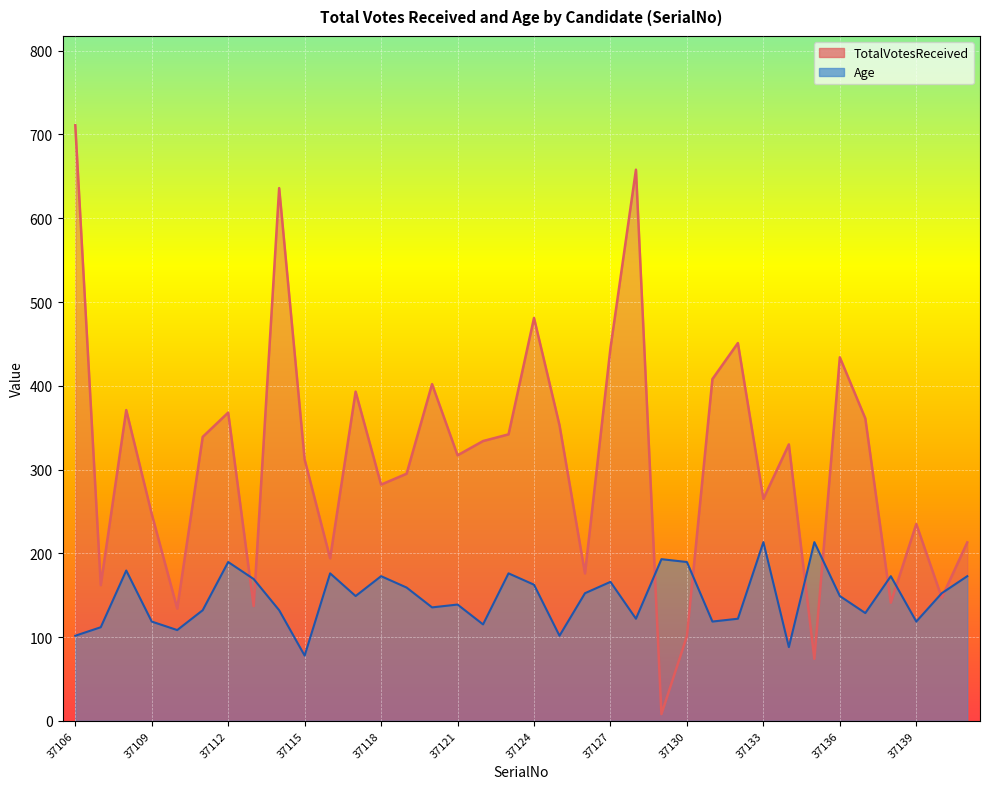

True or false: TotalVotesReceived has a value of 393.0 at 37117.

True